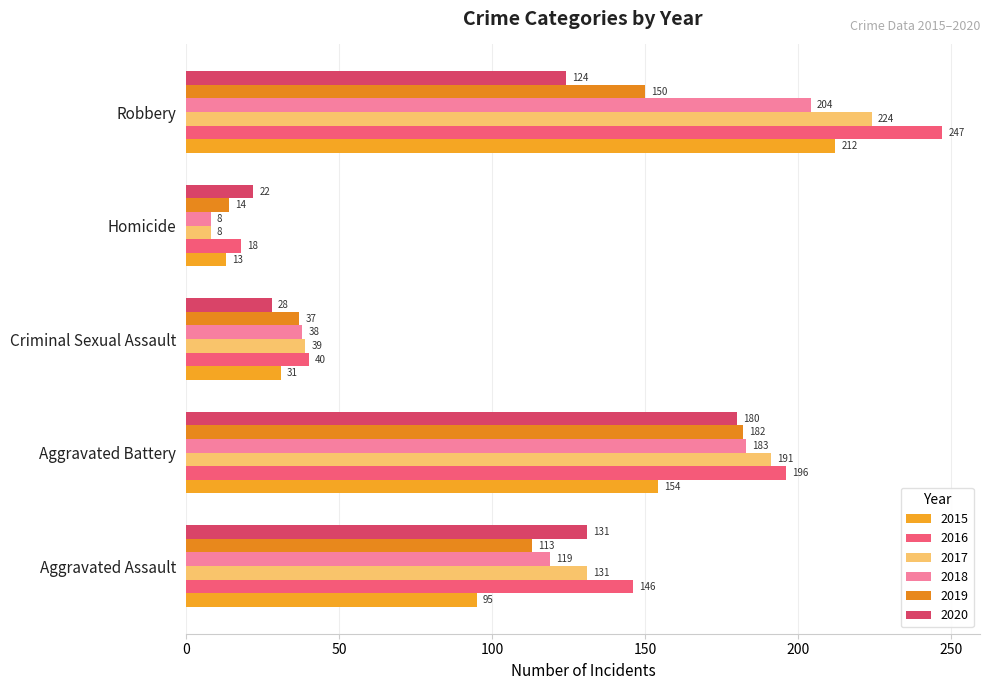

Which series has the largest total across all categories?

2016